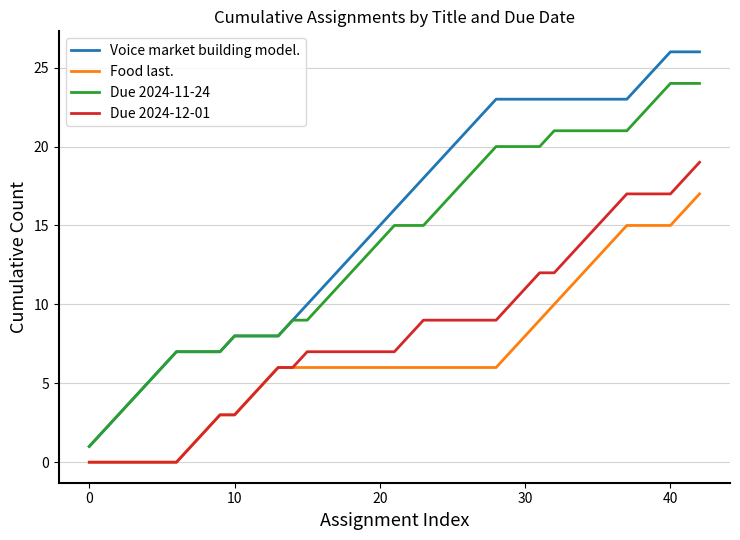

Is this an area chart (filled region under the line)?

No